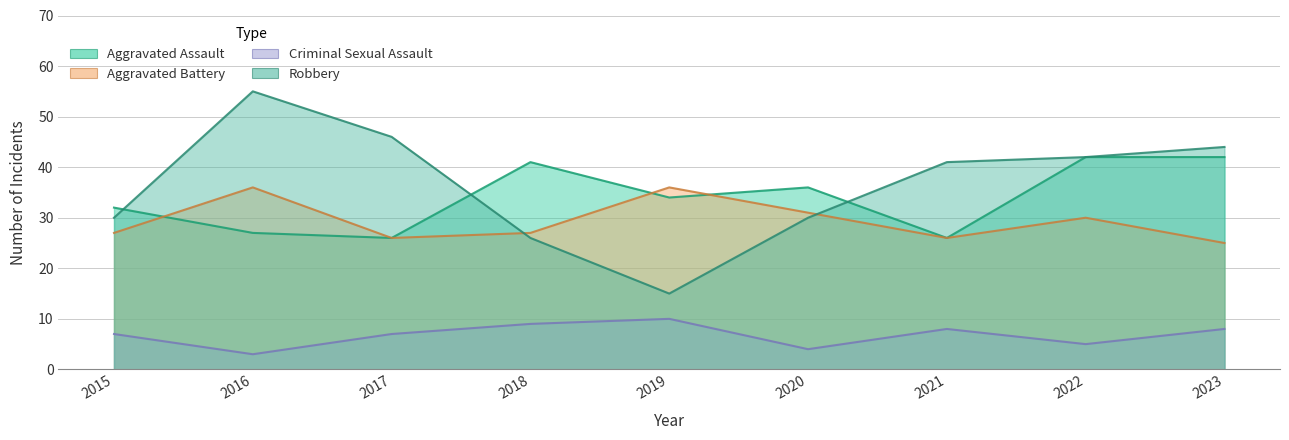

Which series has the widest spread of values?

Robbery